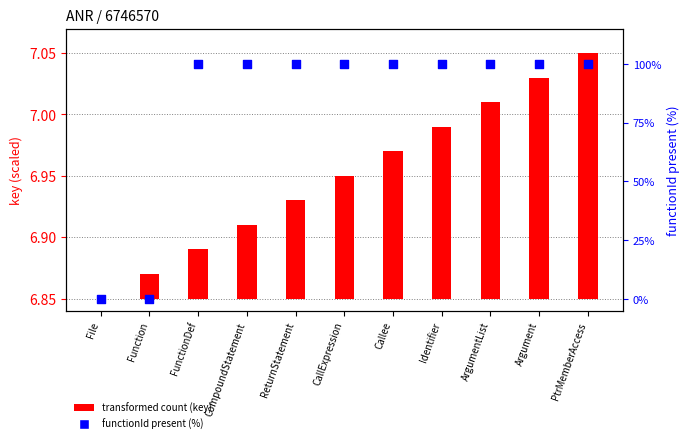

At how many categories does at least one series exceed 78?

9